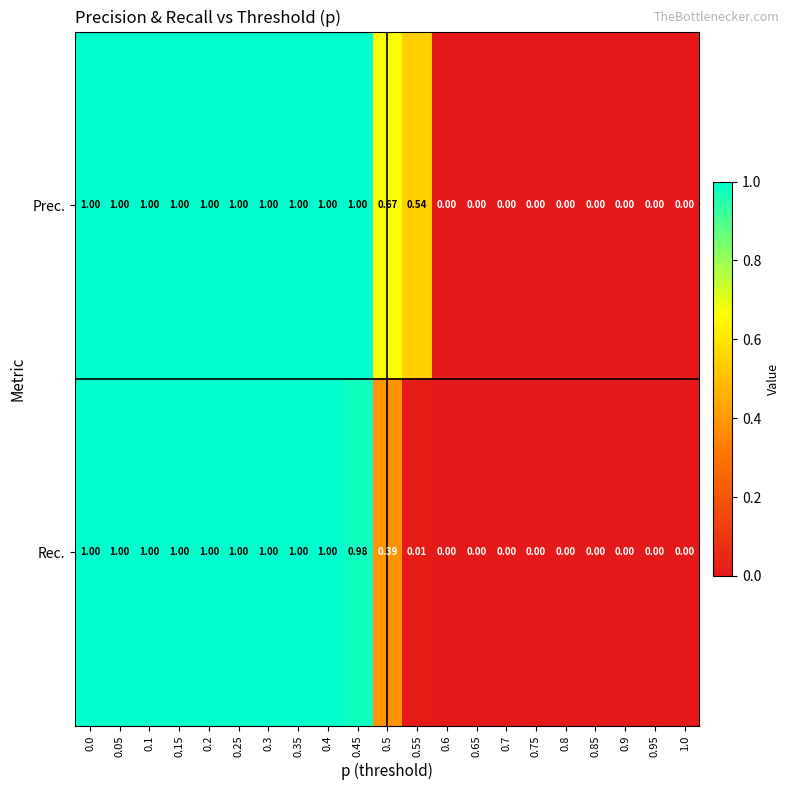

Which series has the largest total across all categories?

Prec.